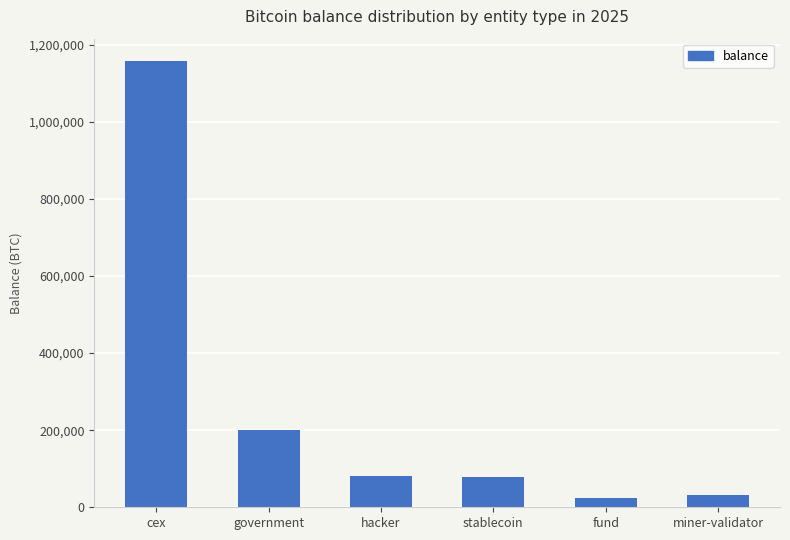

What is the greatest value displayed?

1157955.6